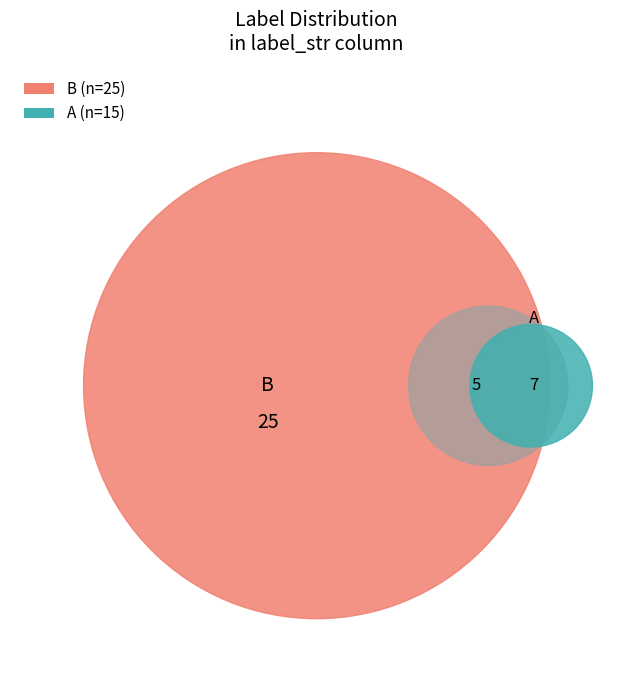

To the nearest percent, what is the difference between the largest and smallest slice percentages?

25%